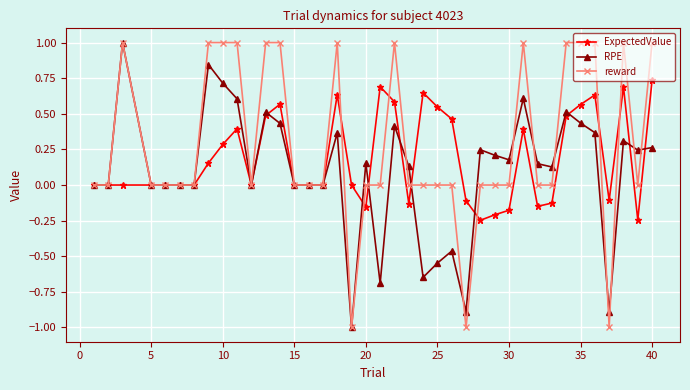

What is the value of the reward point at the 26th from the left?

-1.0